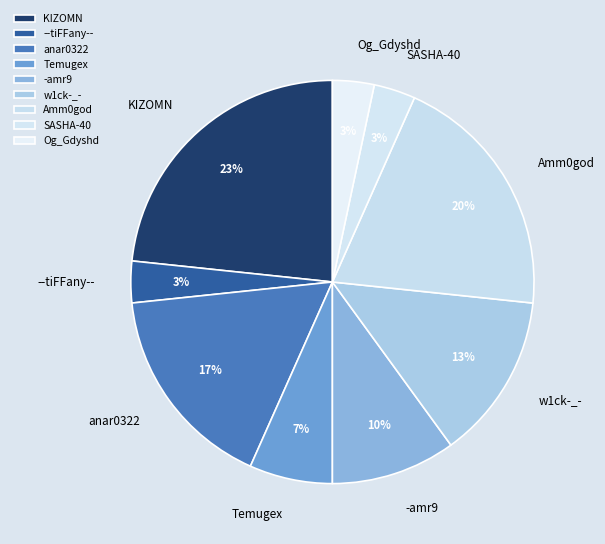

How many slices are in this pie chart?

9